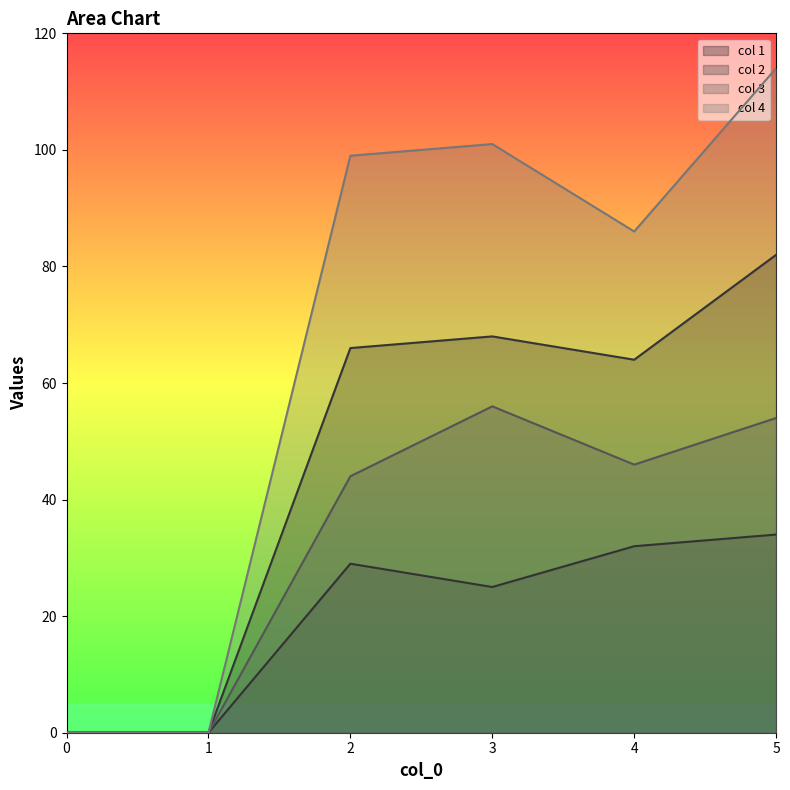

True or false: col 1 has a value of 45 at 2.

False